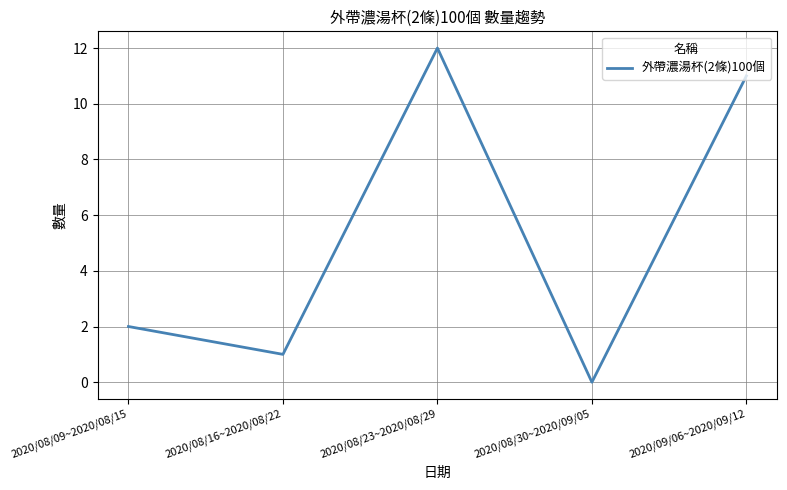

Which label corresponds to the largest value in the chart?

2020/08/23~2020/08/29